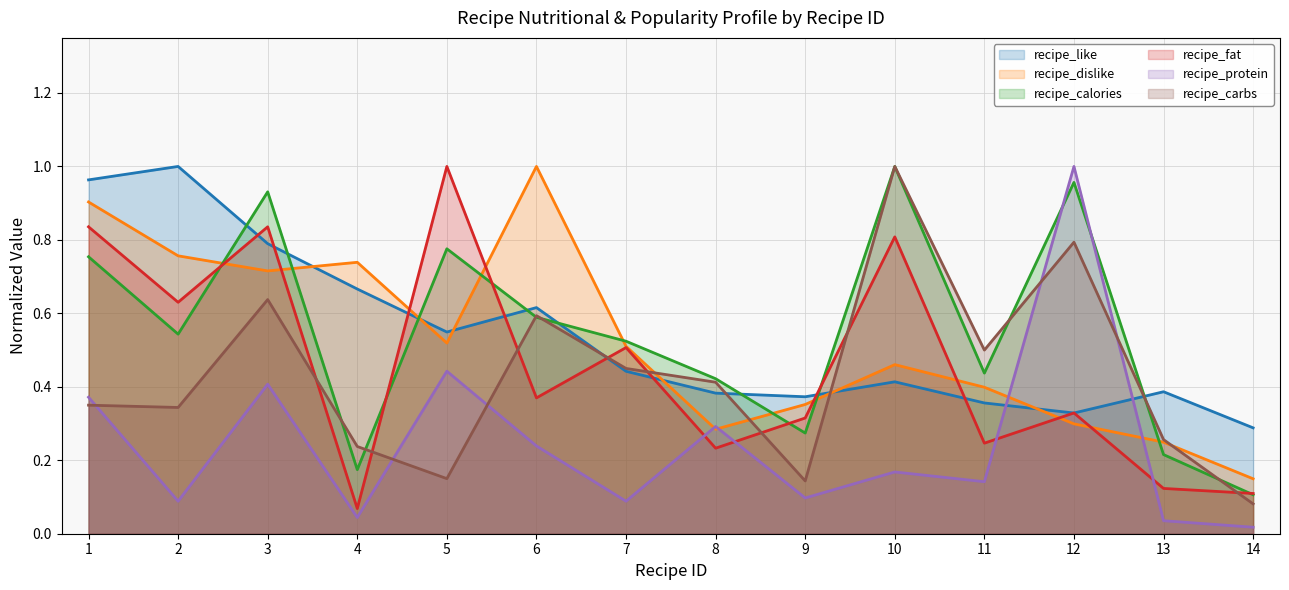

Where is recipe_calories nearest to the value 0?

14